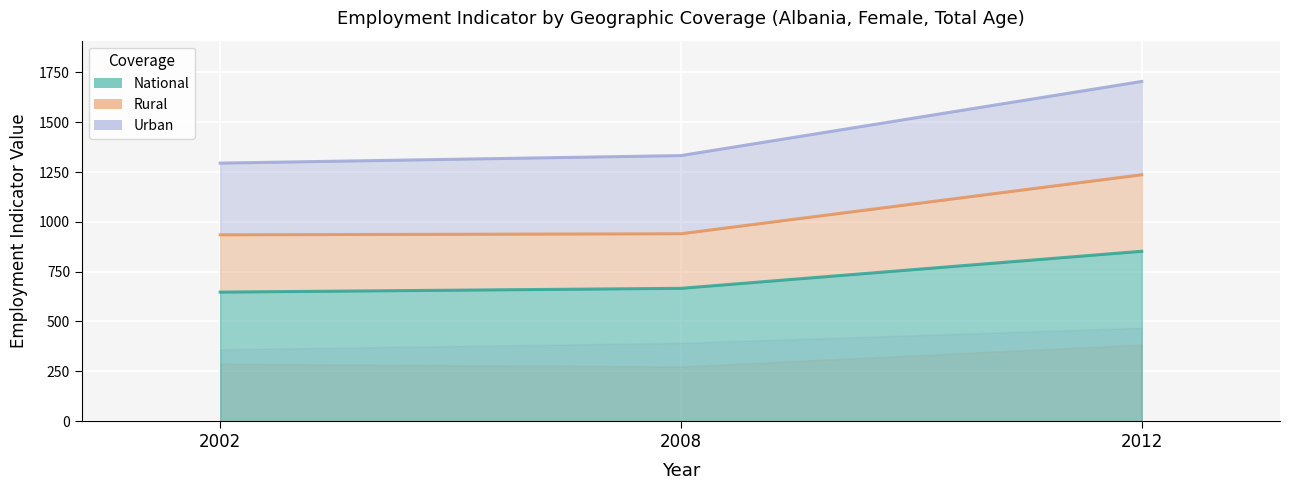

The Rural series shows 1586.5 at 2008. True or false?

False